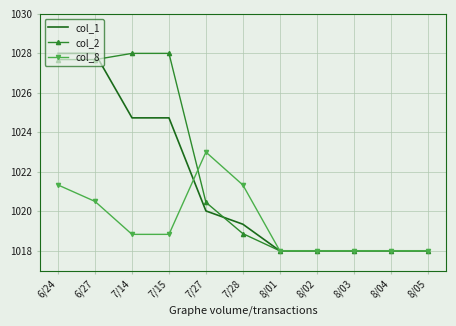

At how many categories does at least one series exceed 1026?

4